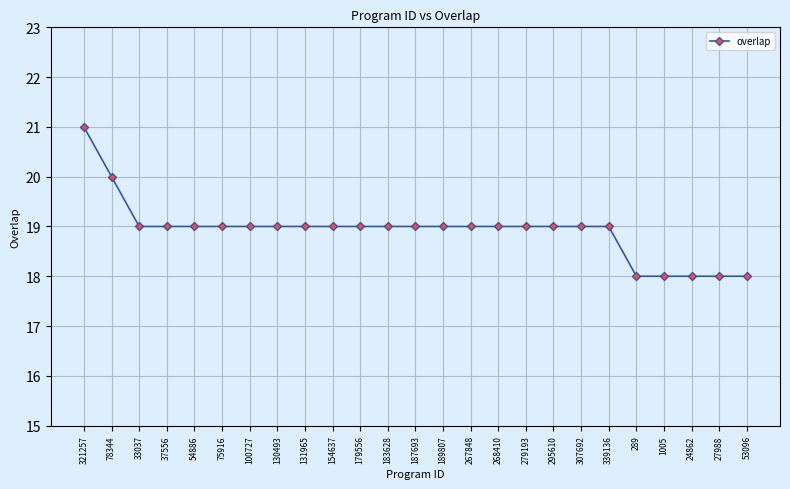

How many series are shown in this chart?

1